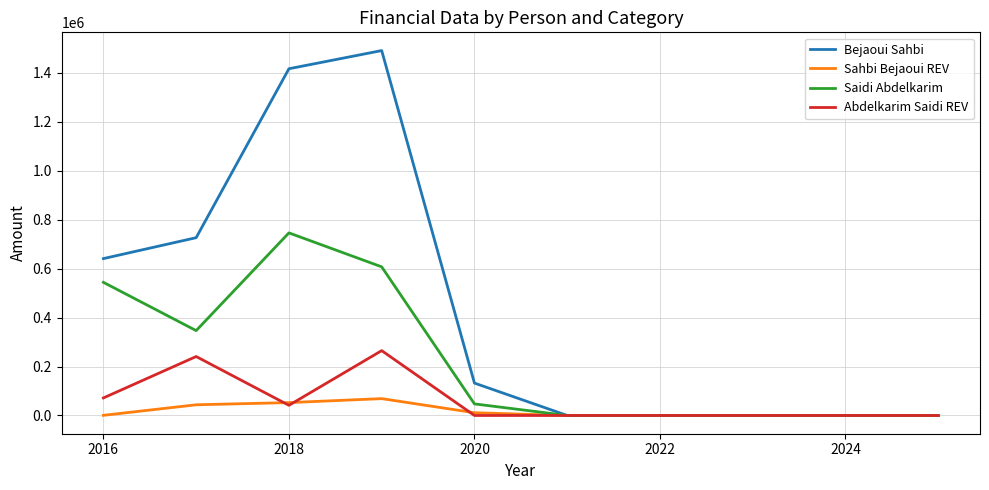

What is the greatest value displayed?

1490875.2